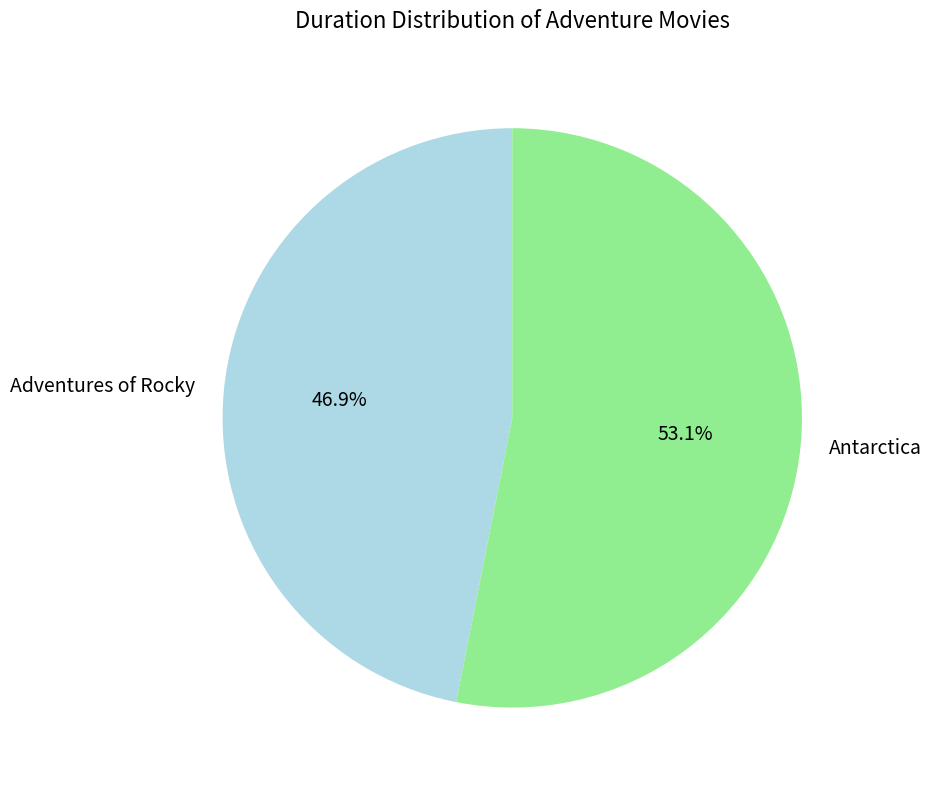

To the nearest percent, what is the difference between the Antarctica and Adventures of Rocky slice percentages?

6%